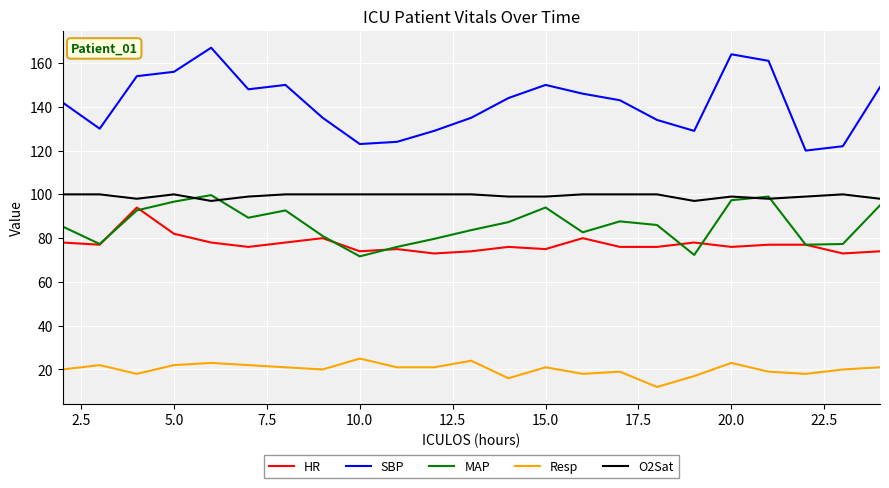

True or false: MAP and Resp intersect in this chart.

False